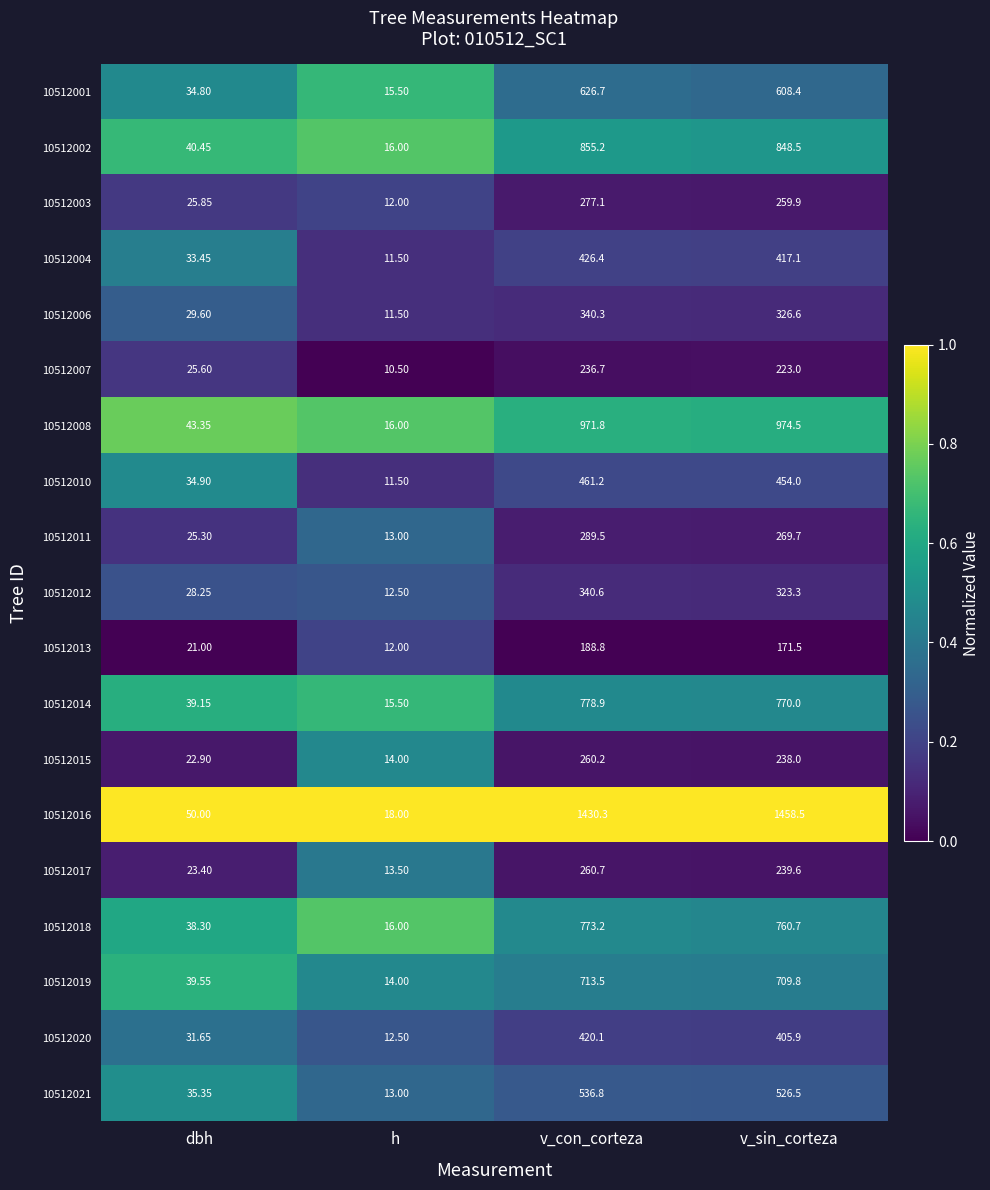

Which series has the largest total across all categories?

10512016